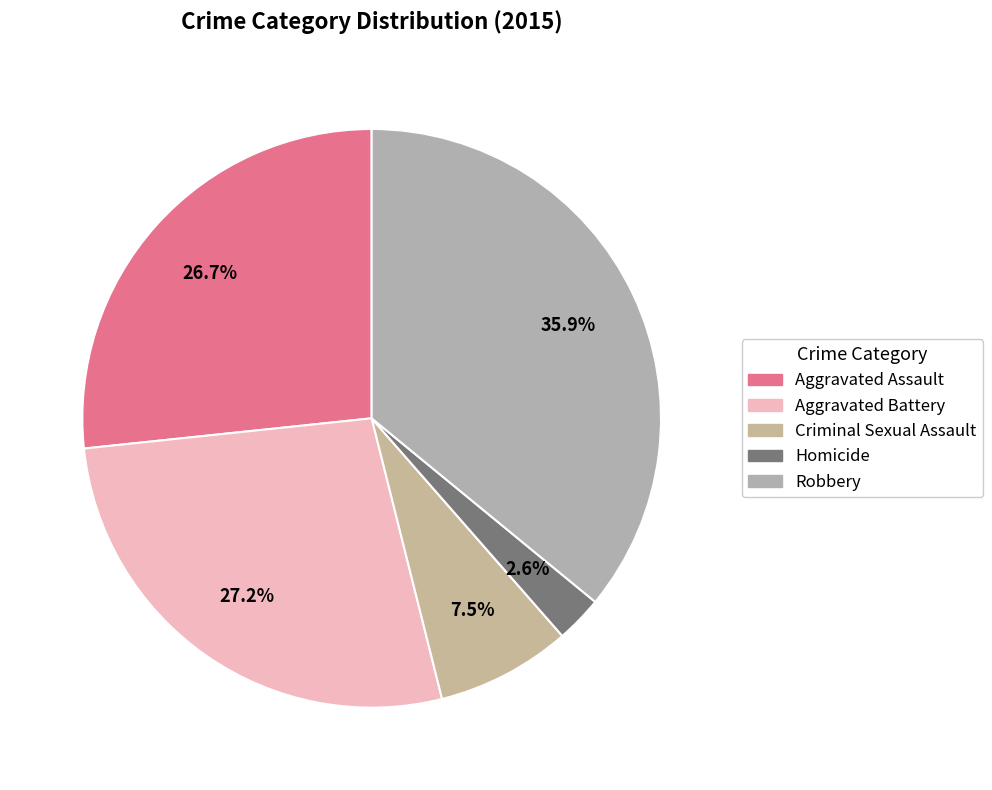

To the nearest percent, what portion does Homicide represent?

3%